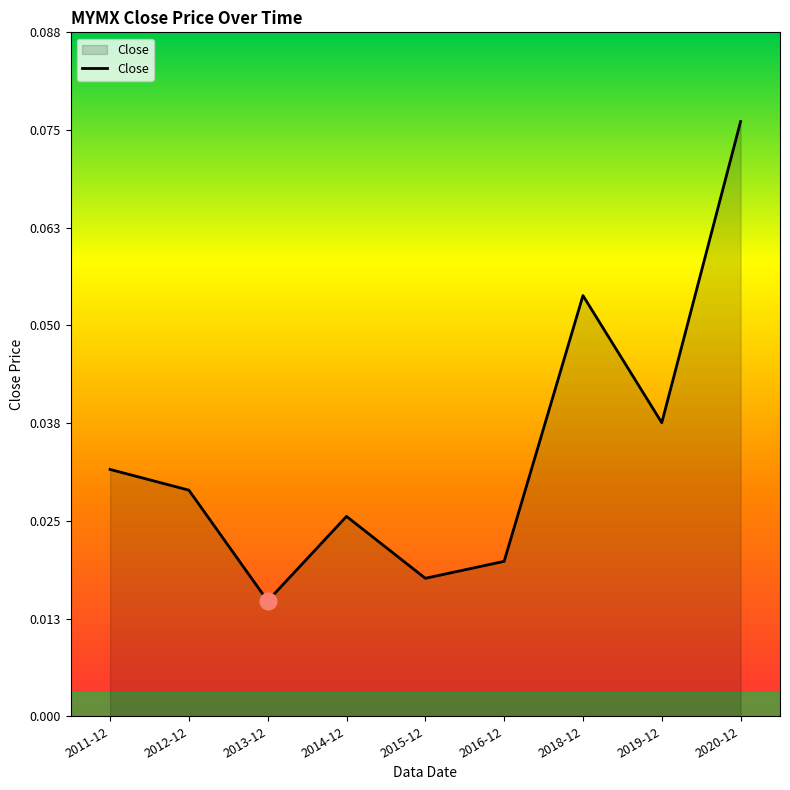

Between 2014-12 and 2018-12, which is larger?

2018-12